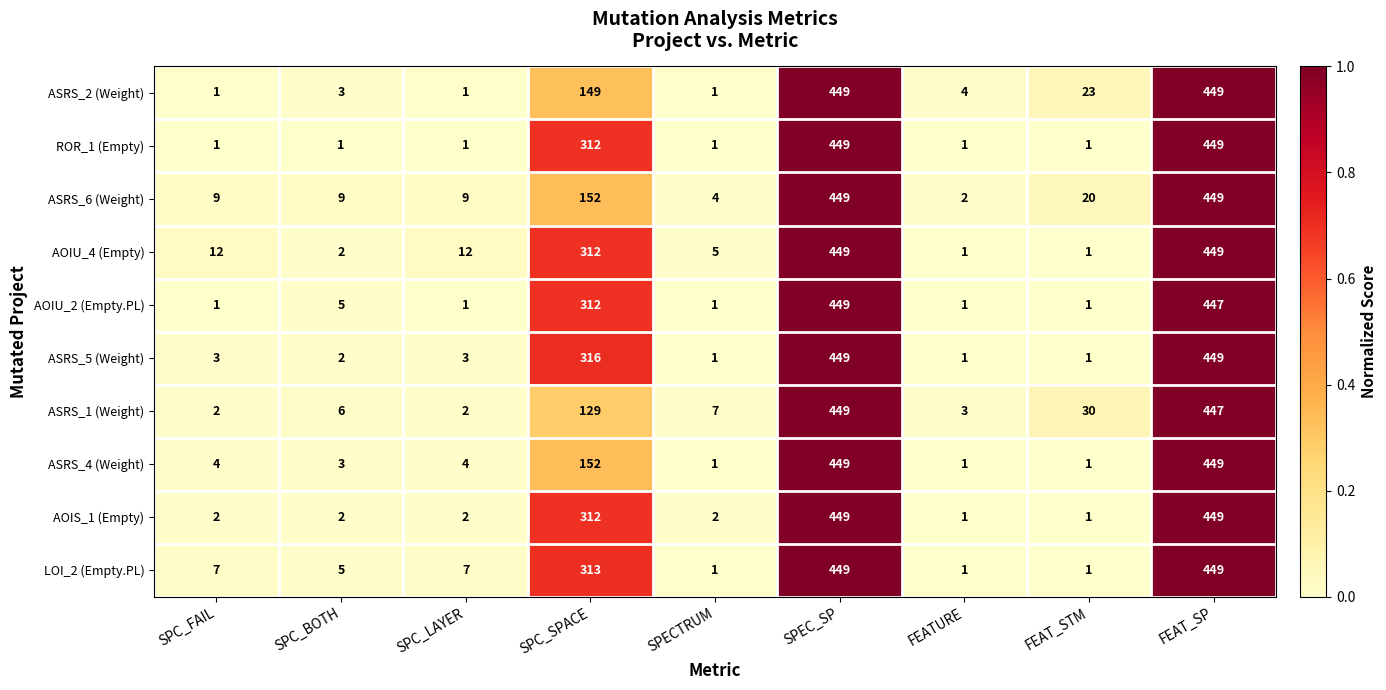

What is the difference between the maximum and second lowest values in the ASRS_2 (Weight) series?

448